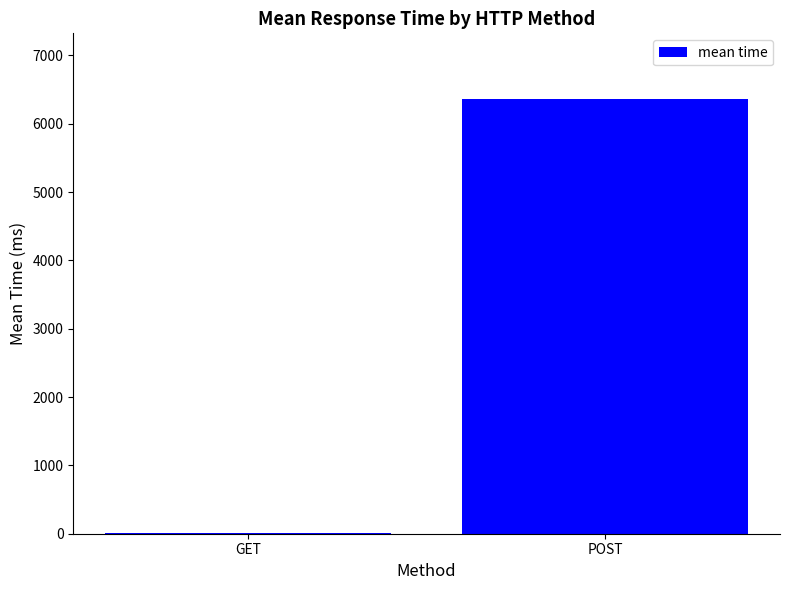

Count the number of data series in this chart.

1